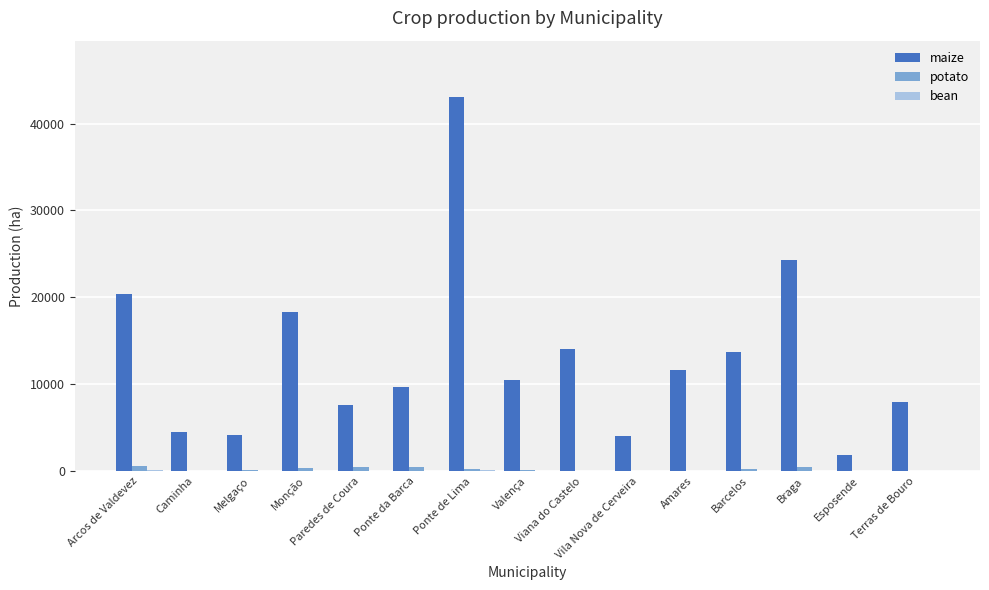

What is the spread (max minus min) of values at Arcos de Valdevez?

20291.6